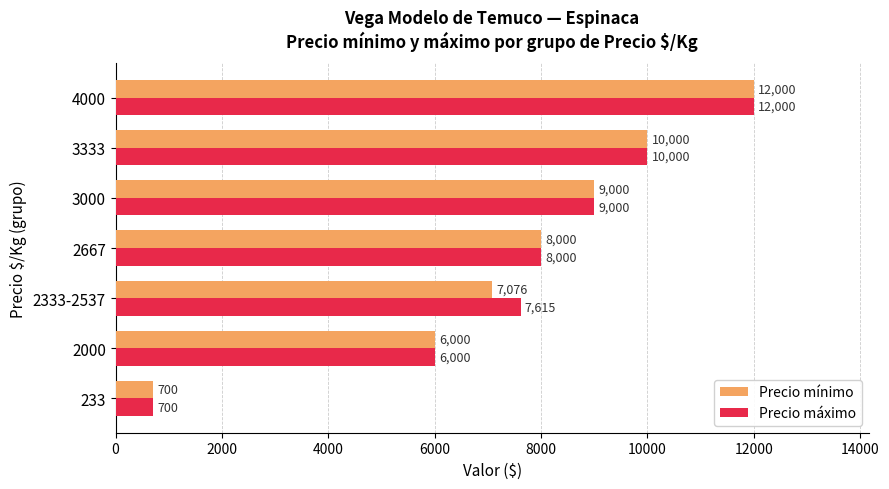

Is it true that Precio máximo equals 10000 at 3333?

True